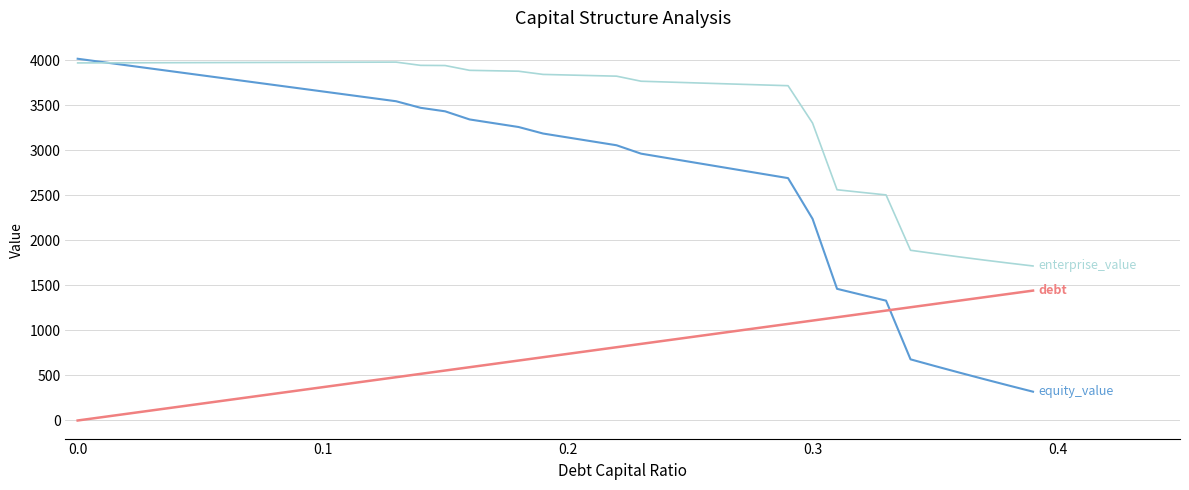

What is the maximum value shown in the chart?

4015.6